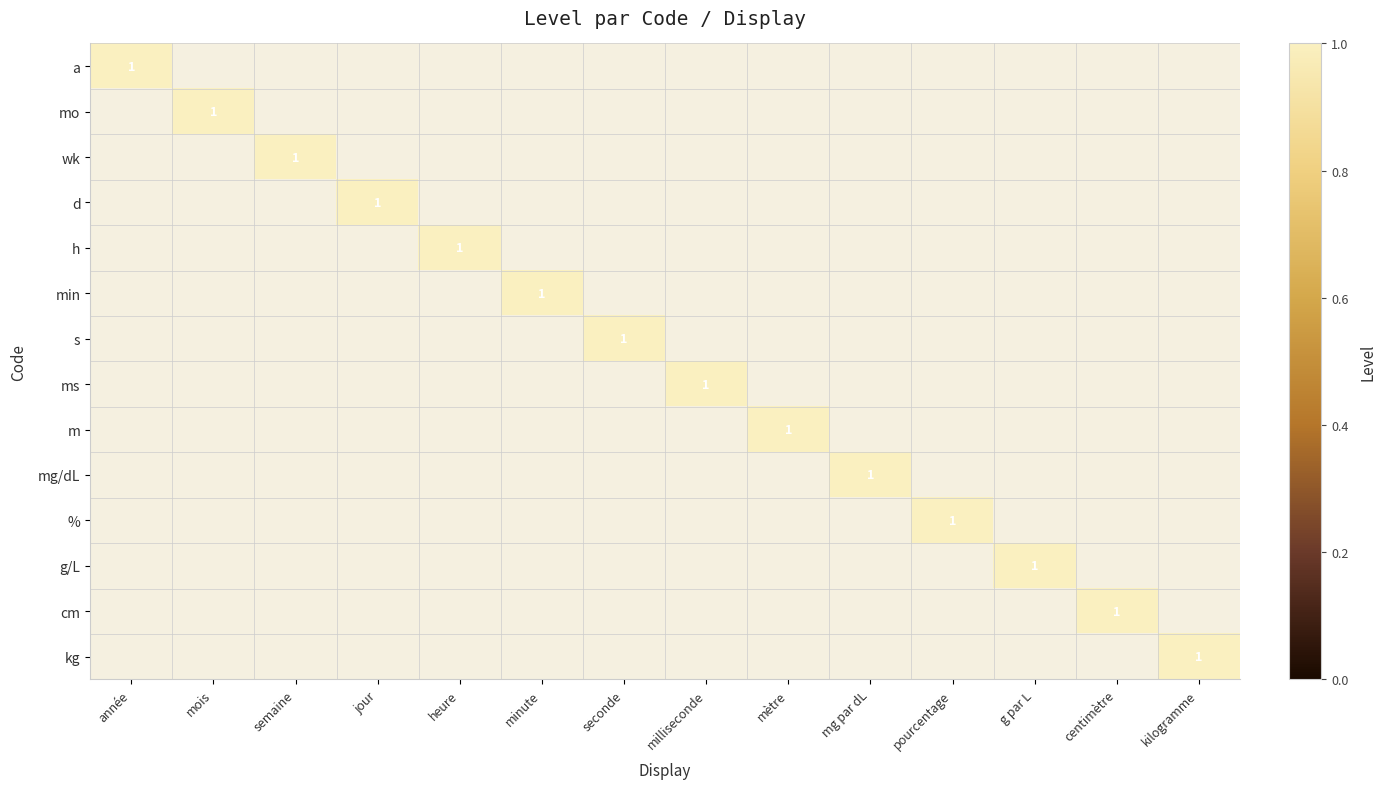

What is the total value across all series at mètre?

1